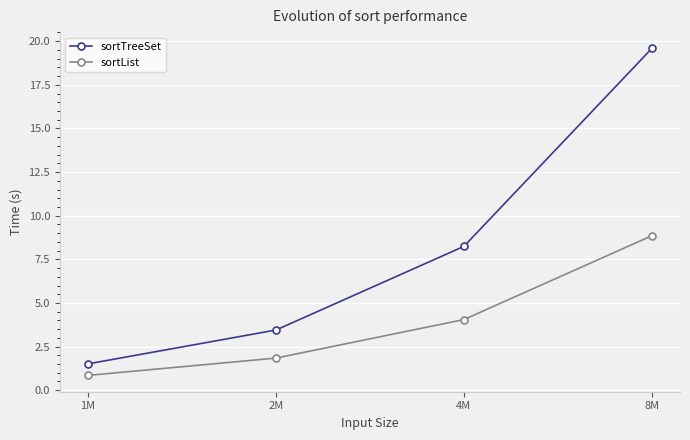

The value of sortList at 1M is 0.8. True or false?

True